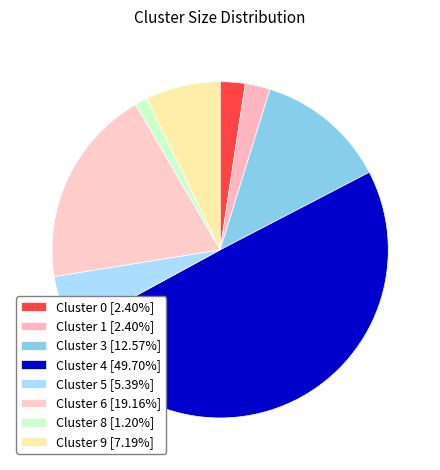

Count the number of slices in the pie.

8